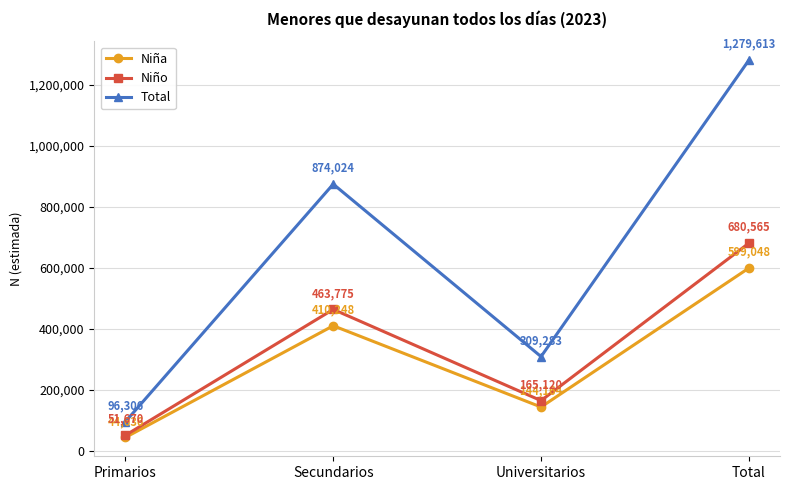

Is this an area chart (filled region under the line)?

No